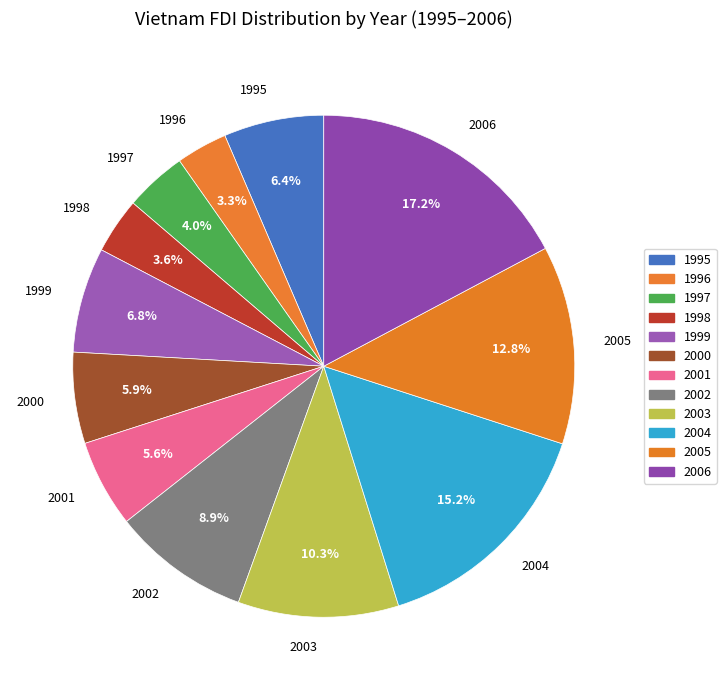

To the nearest percent, what is the difference between the 1997 and 1995 slice percentages?

2%